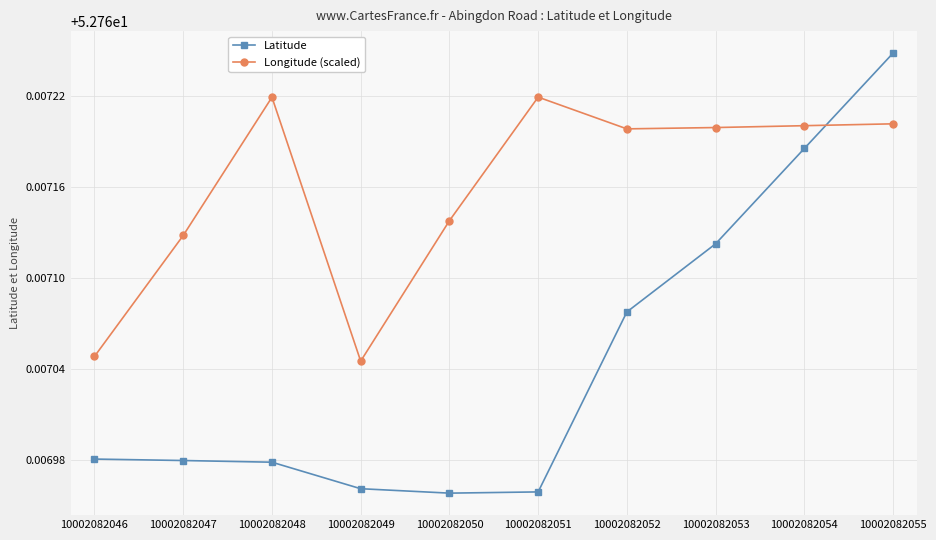

Is the value of Latitude at 10002082046 greater than the value of Longitude (scaled) at 10002082048?

No